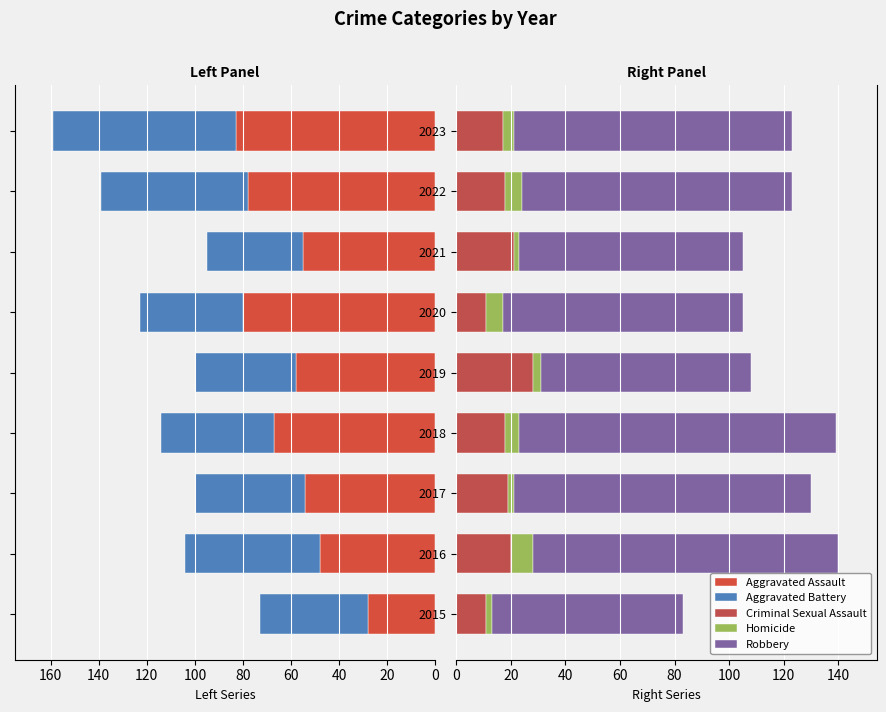

What is the difference between the maximum and minimum values in the Robbery series?

46